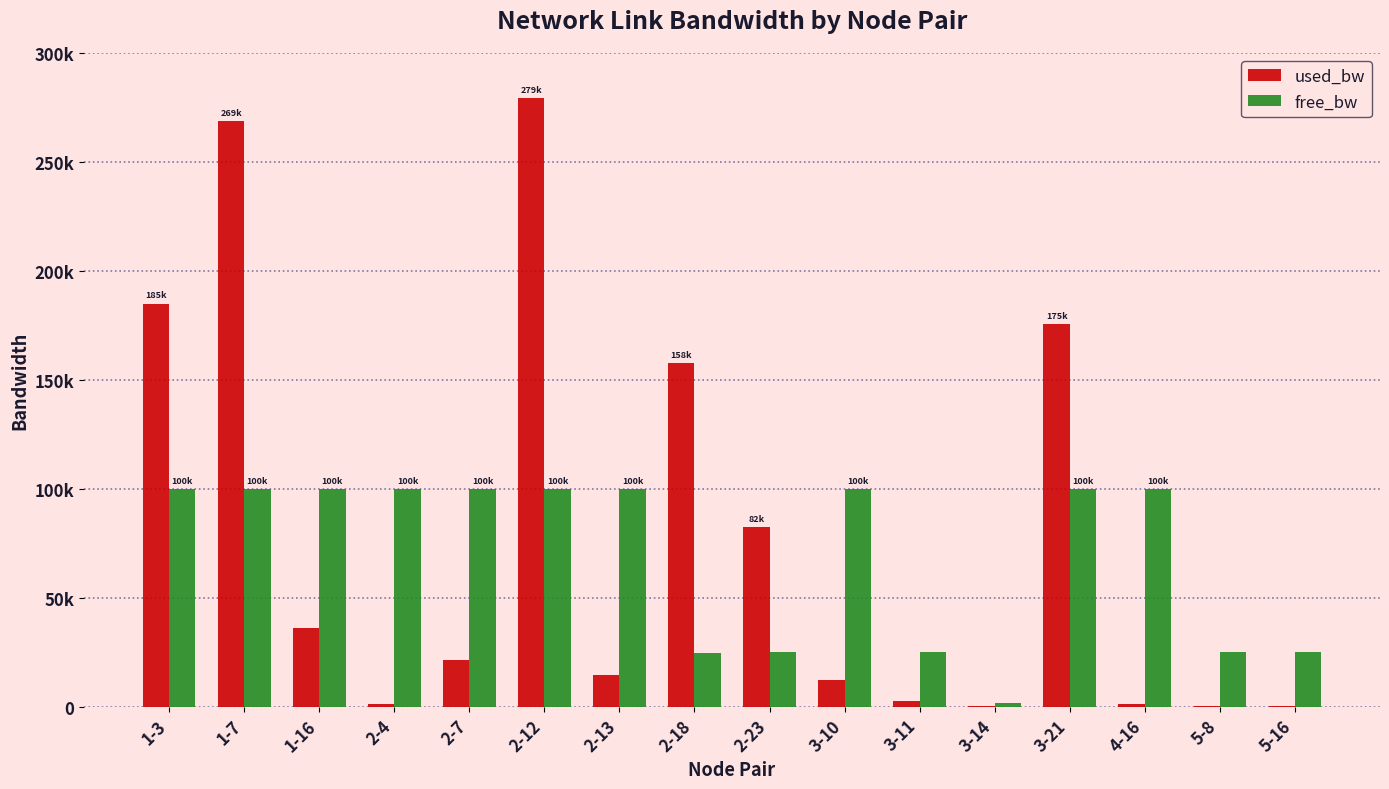

At how many categories does at least one series exceed 191895?

2